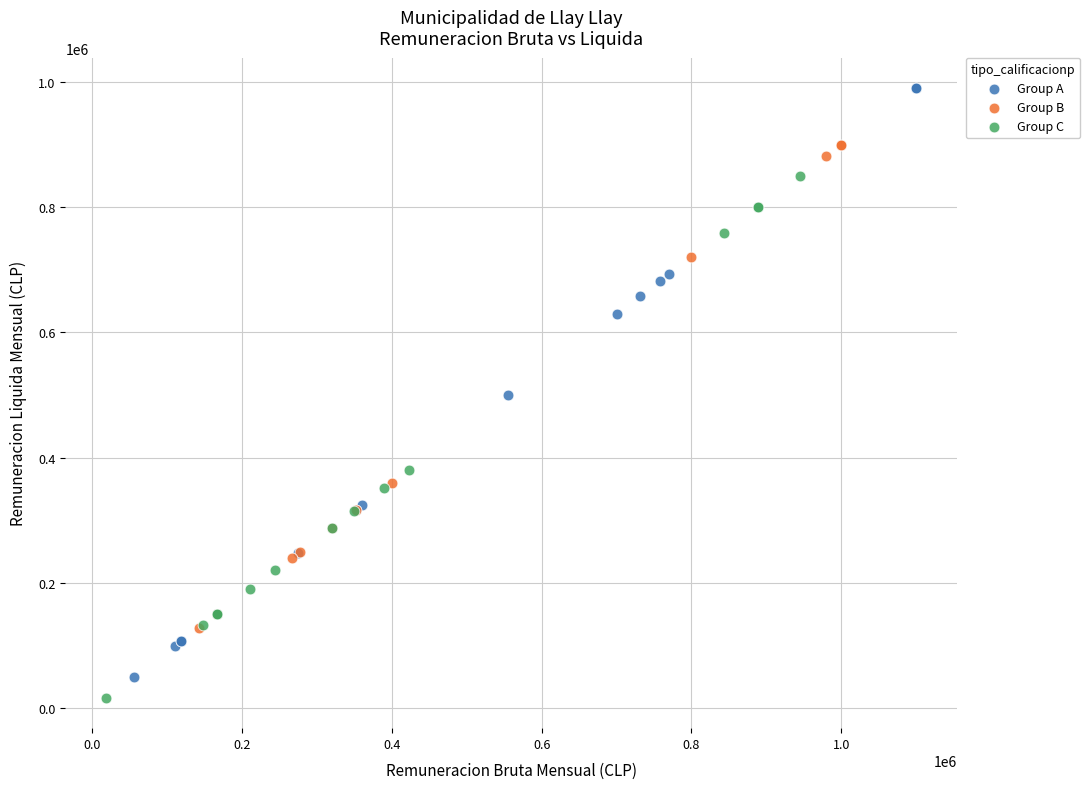

What are all the series names shown in the legend?

Group A, Group B, Group C